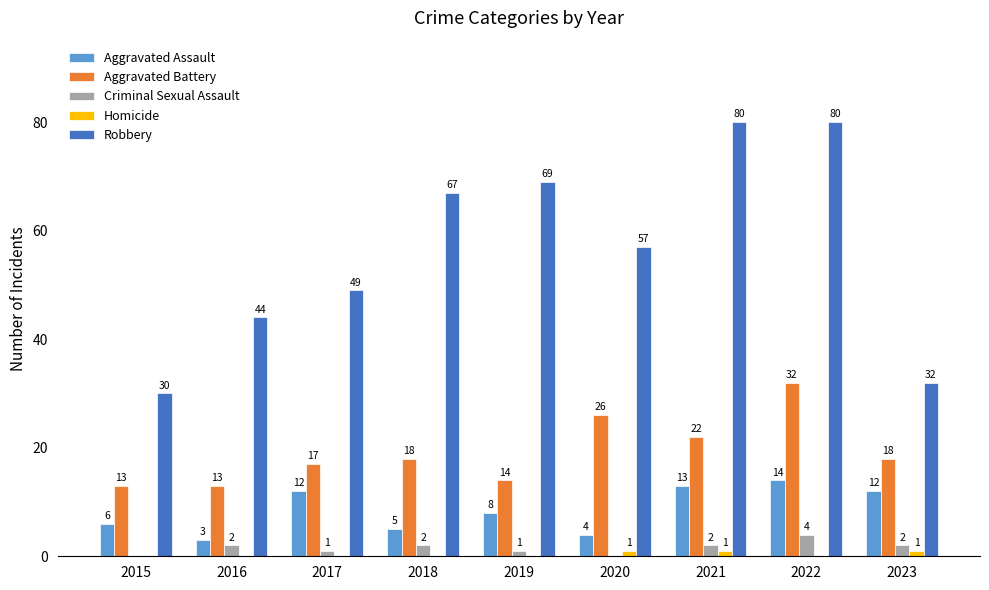

Are the bars grouped side by side (vs. stacked)?

Yes